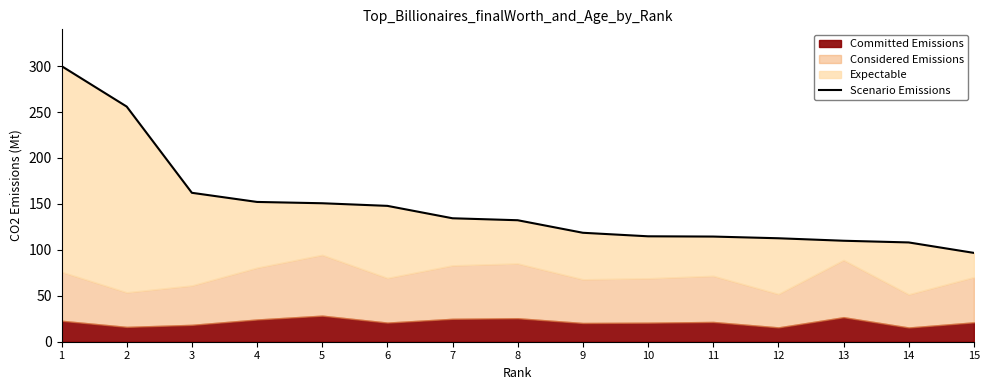

What is the smallest value displayed?

96.7